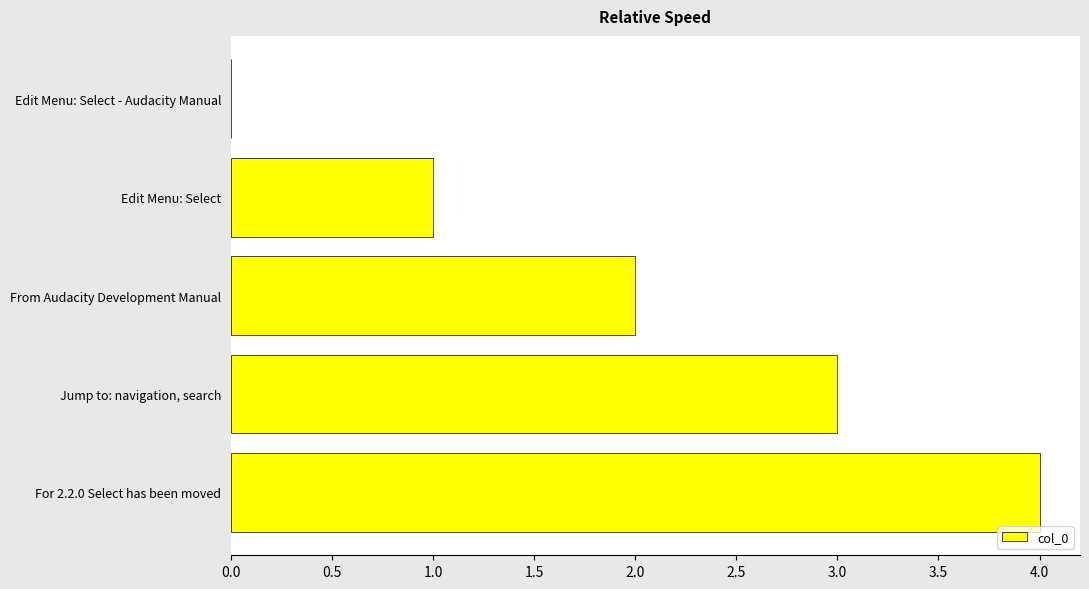

What is the sum of all values?

10